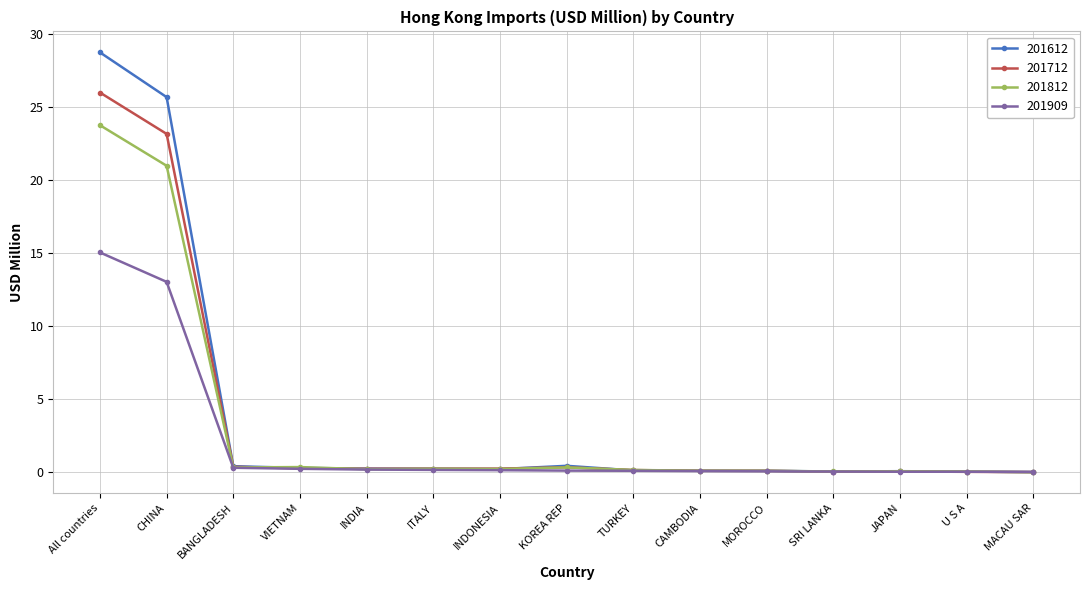

Which series has the largest range (max minus min)?

201612